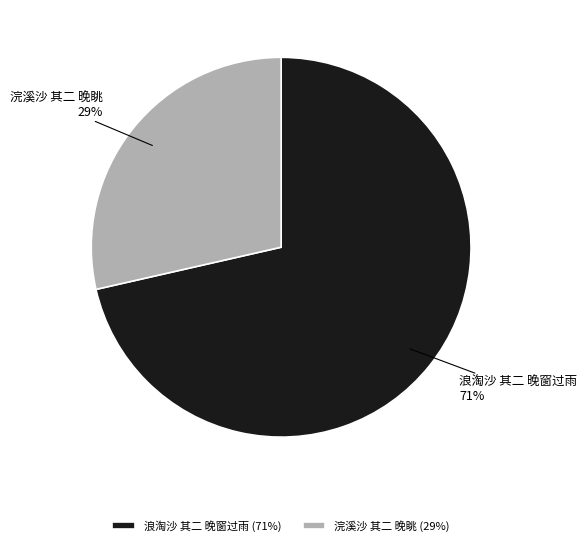

Which category has the smallest portion of the pie?

浣溪沙 其二 晚眺